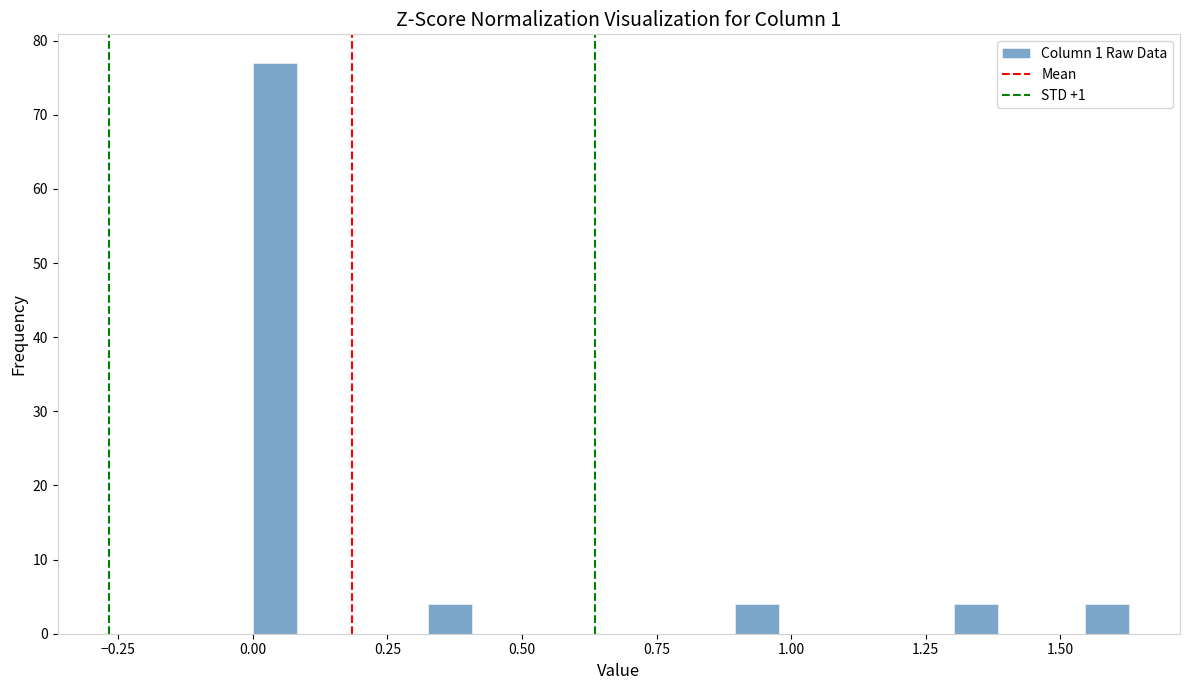

Read against the x-axis, roughly where is the centre of the tallest bar?

0.05